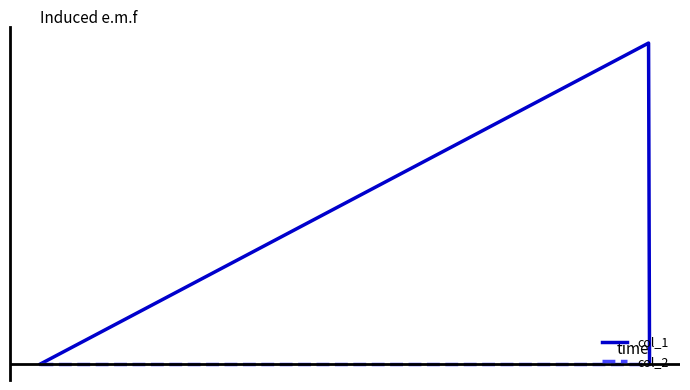

Which series has the widest spread of values?

col_1